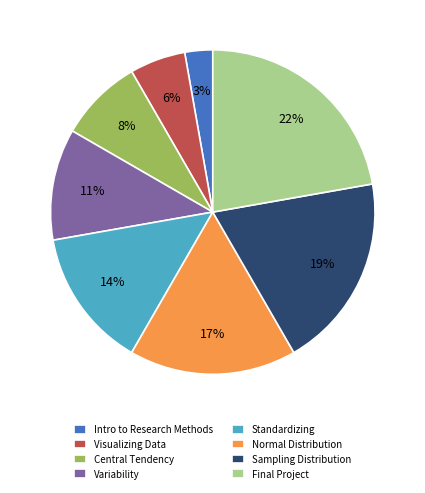

To the nearest percent, what portion does Visualizing Data represent?

6%